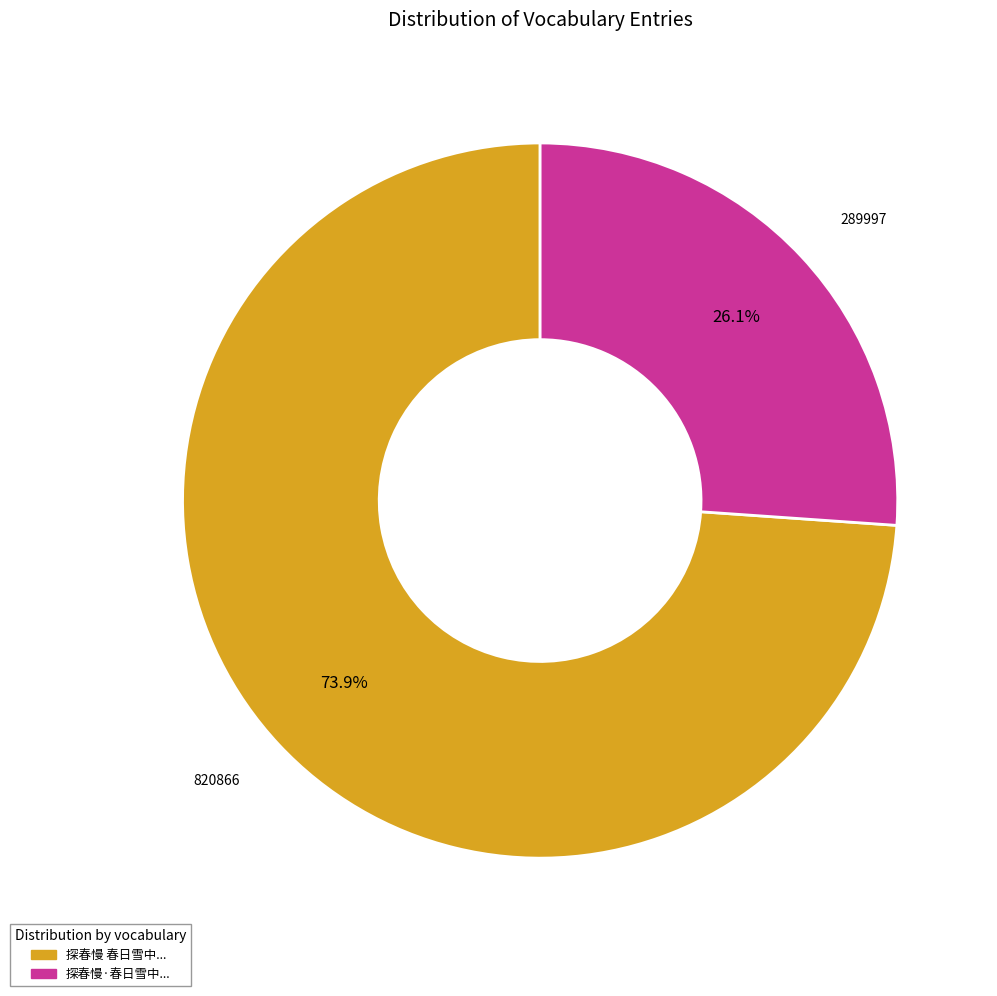

Does any single category account for the majority?

Yes